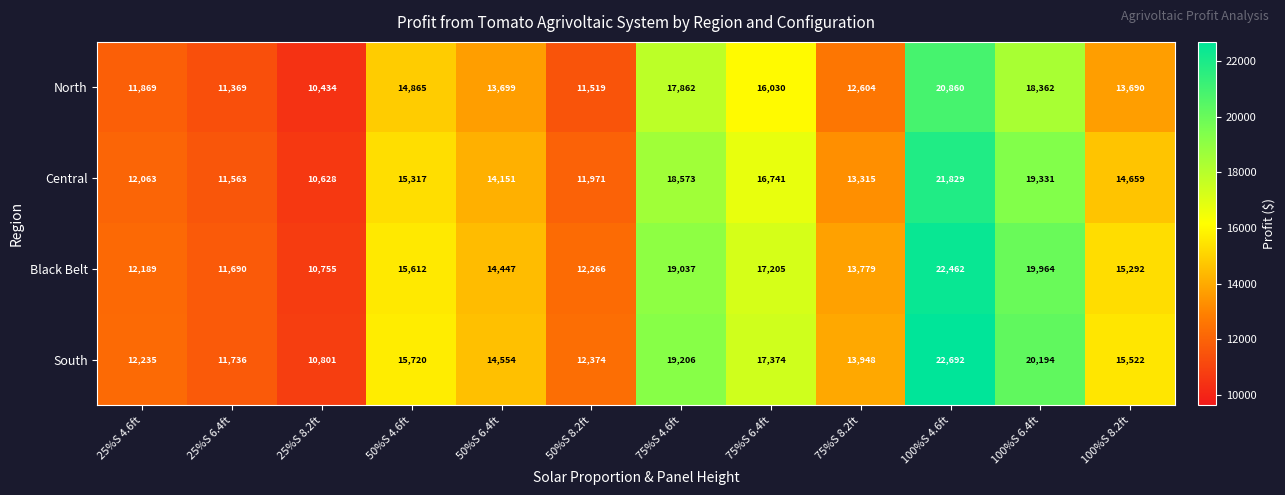

What is the sum of the Black Belt values at 100%S 4.6ft and 75%S 6.4ft?

39667